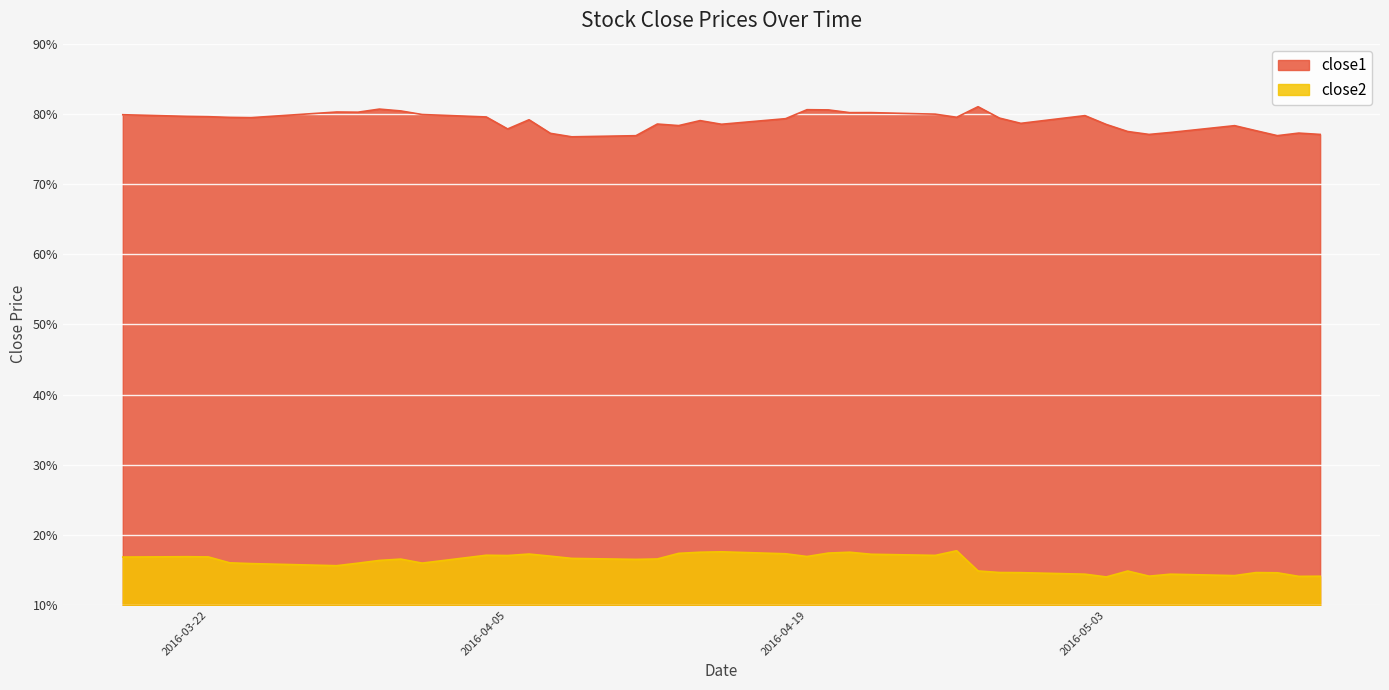

Rank the categories by close1 value from highest to lowest.

2016-04-27, 2016-03-30, 2016-04-19, 2016-04-20, 2016-03-31, 2016-03-28, 2016-03-29, 2016-04-22, 2016-04-21, 2016-04-25, 2016-04-01, 2016-03-18, 2016-05-02, 2016-03-21, 2016-03-22, 2016-04-04, 2016-04-26, 2016-03-23, 2016-03-24, 2016-04-28, 2016-04-18, 2016-04-06, 2016-04-14, 2016-04-29, 2016-04-12, 2016-04-15, 2016-05-03, 2016-04-13, 2016-05-09, 2016-04-05, 2016-05-10, 2016-05-04, 2016-05-06, 2016-05-12, 2016-04-07, 2016-05-05, 2016-05-13, 2016-05-11, 2016-04-11, 2016-04-08